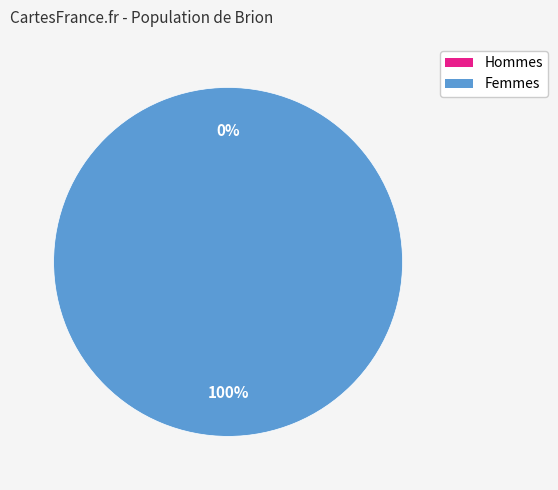

Count the number of slices in the pie.

2